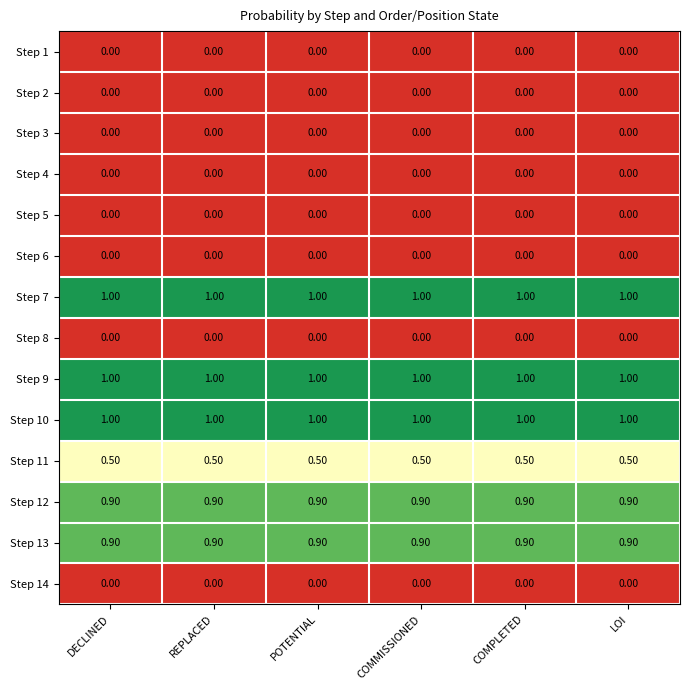

At how many categories does at least one series exceed 0?

6